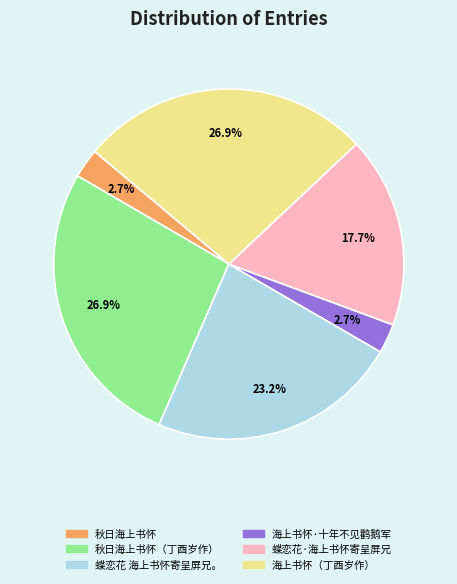

Count the number of slices in the pie.

6